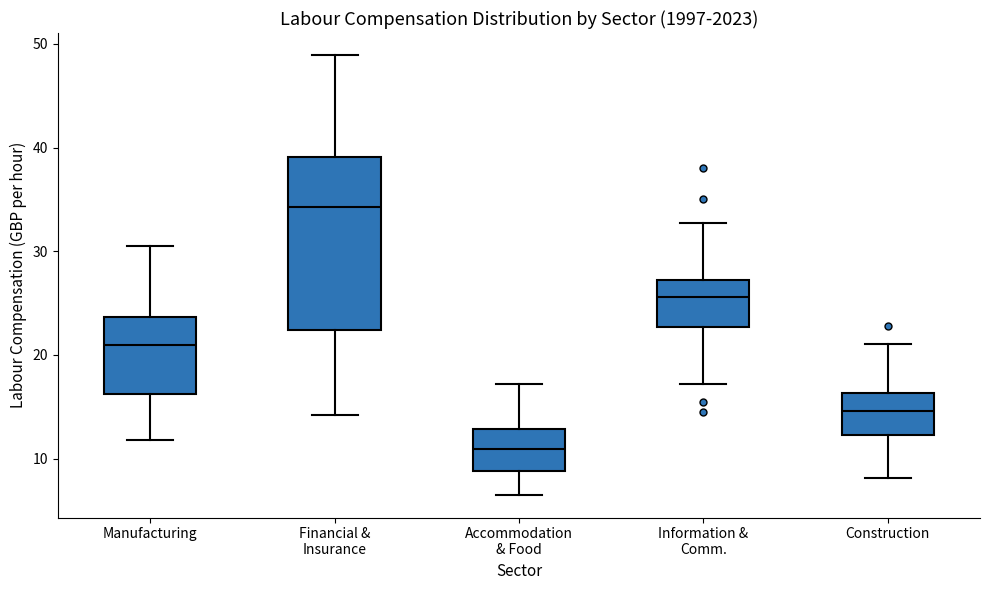

Where does the lower whisker of the box for Construction end on the y-axis? The values are not printed on the chart, so give them approximately, as read against the axis.

8